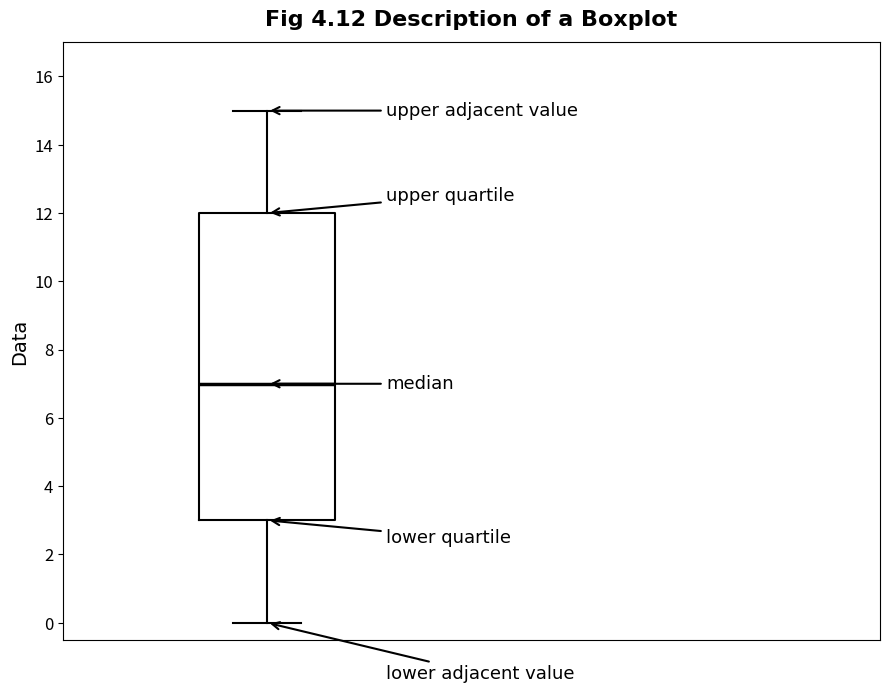

Transcribe this box plot: give where the median line is, the range the box spans, and where the two whiskers end, as read against the y-axis. The values are not printed on the chart, so give them approximately, as read against the axis.

median 7, box 3 to 12, whiskers 0 to 15